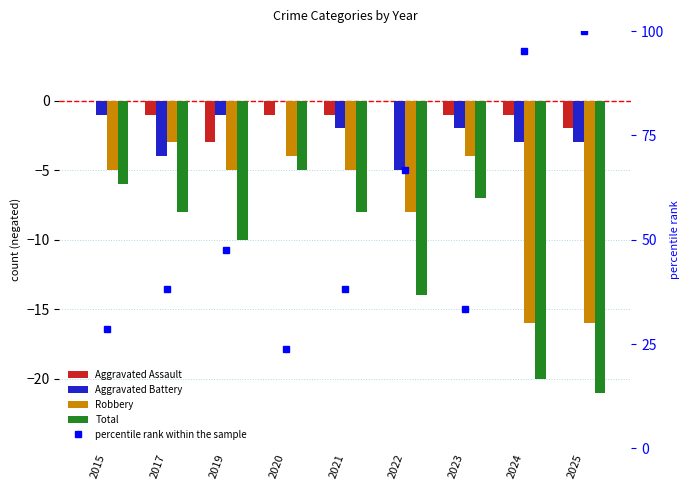

What is the sum of all Aggravated Assault values?

-10.0